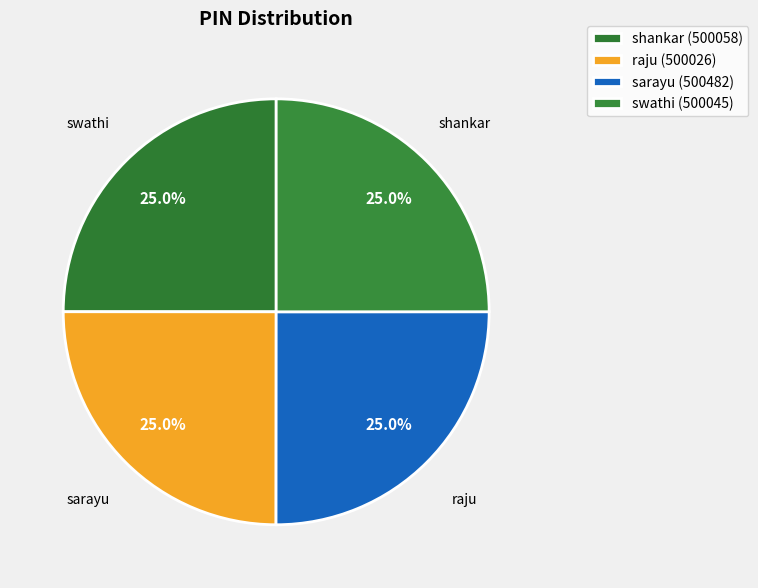

True or false: swathi accounts for 13% of the total.

False